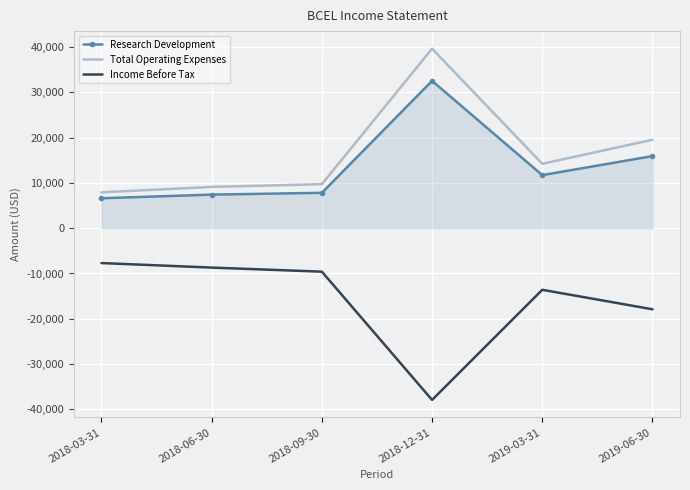

What is the total value across all series at 2018-03-31?

6800